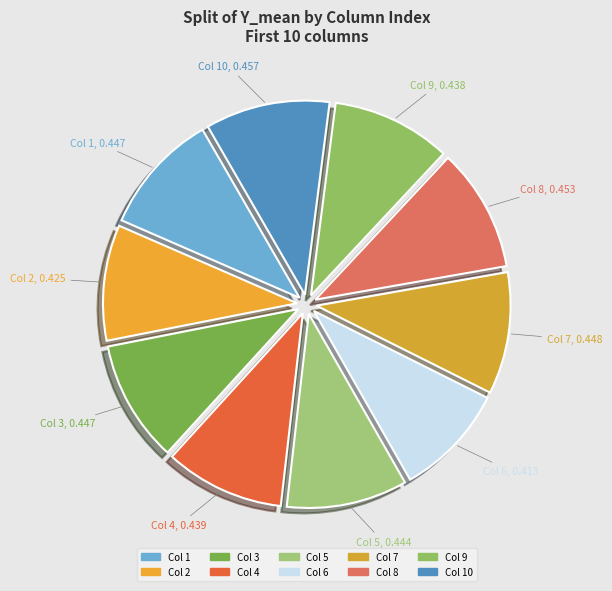

What is the largest slice in the pie chart?

10